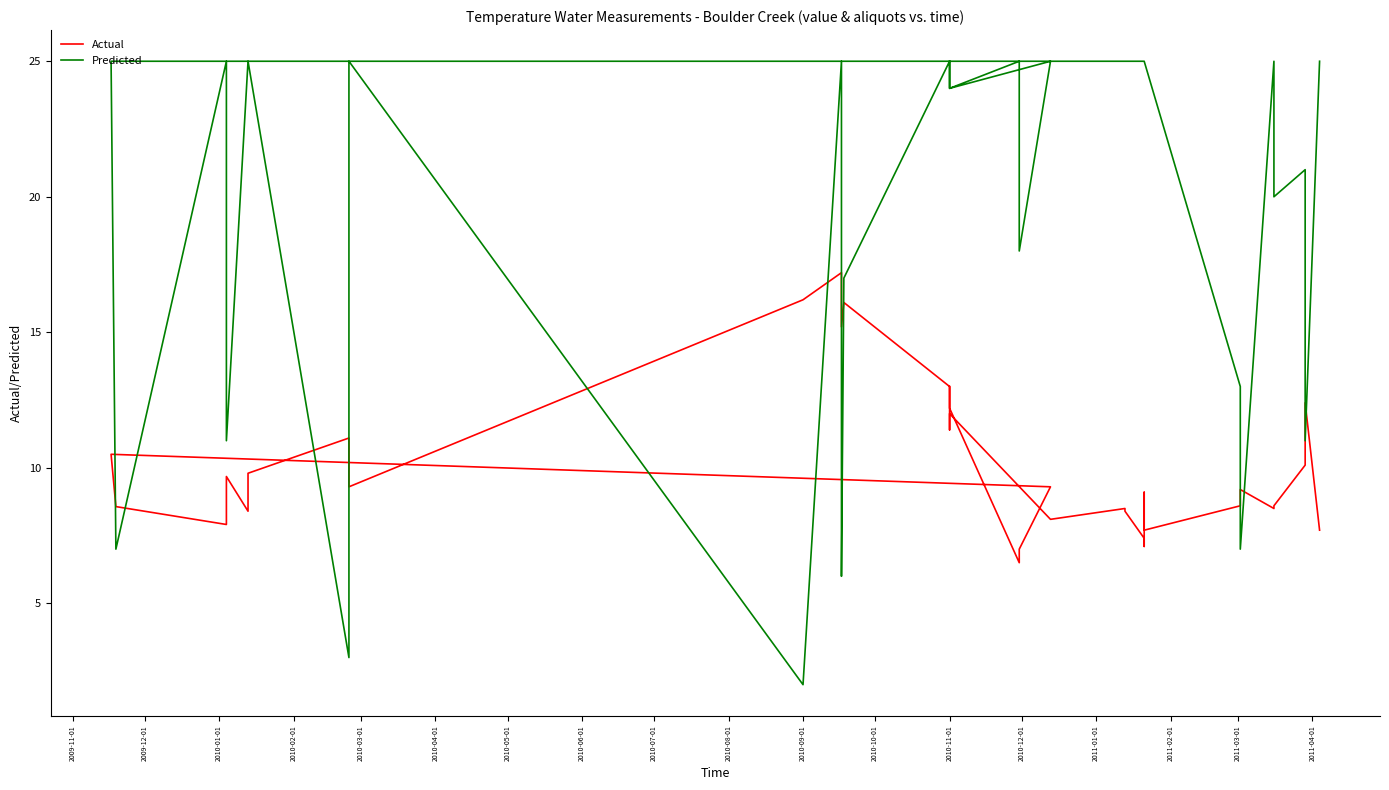

Is it true that Actual equals 5.9 at 2010-11-01?

False